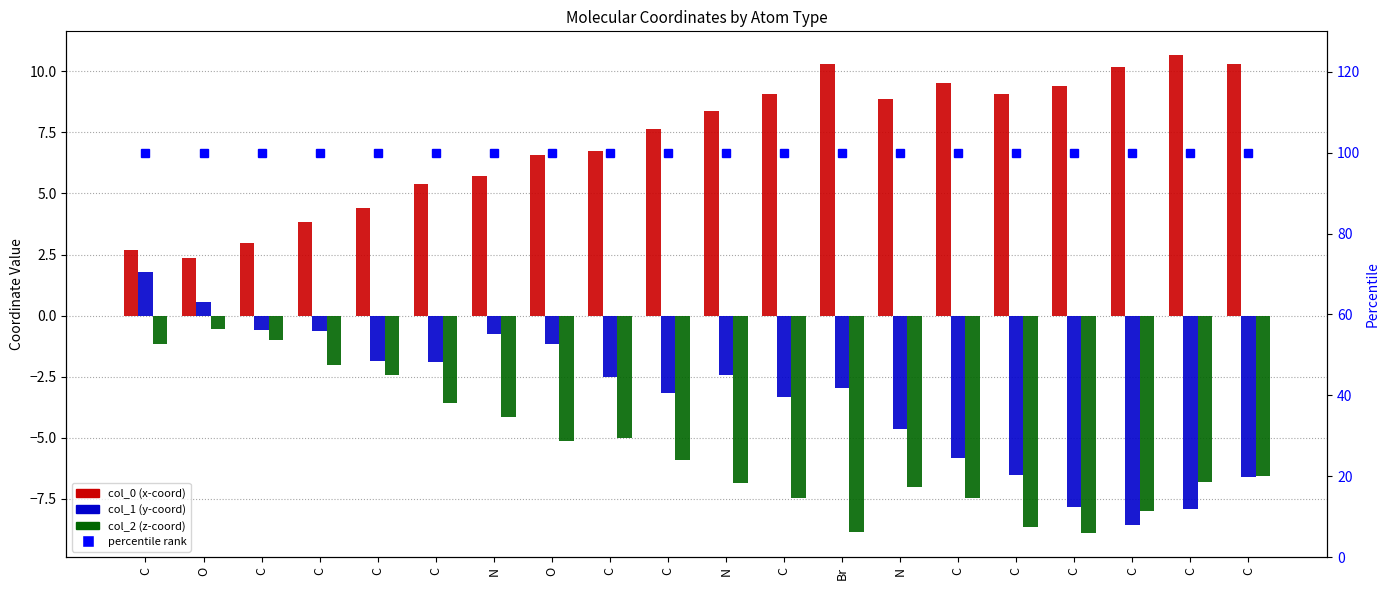

How many distinct data groups are displayed?

4